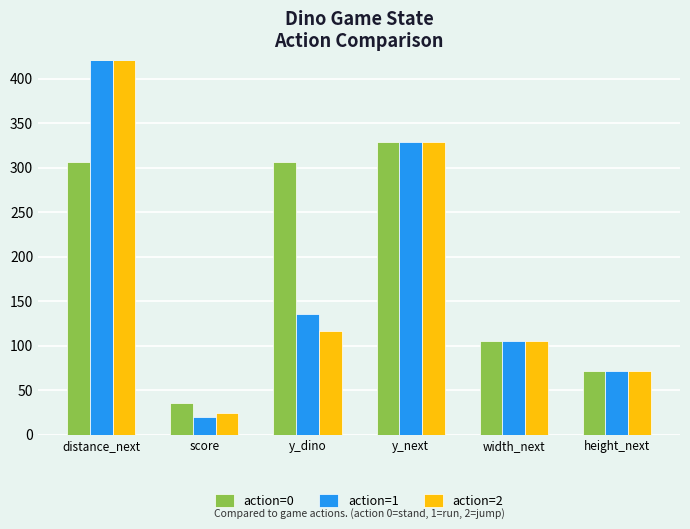

The value of action=1 at y_next is 78. True or false?

False